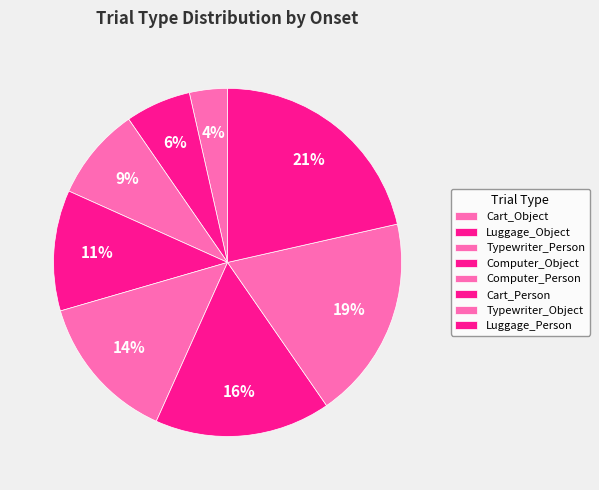

To the nearest percent, what is the difference between the Computer_Object and Luggage_Person slice percentages?

10%